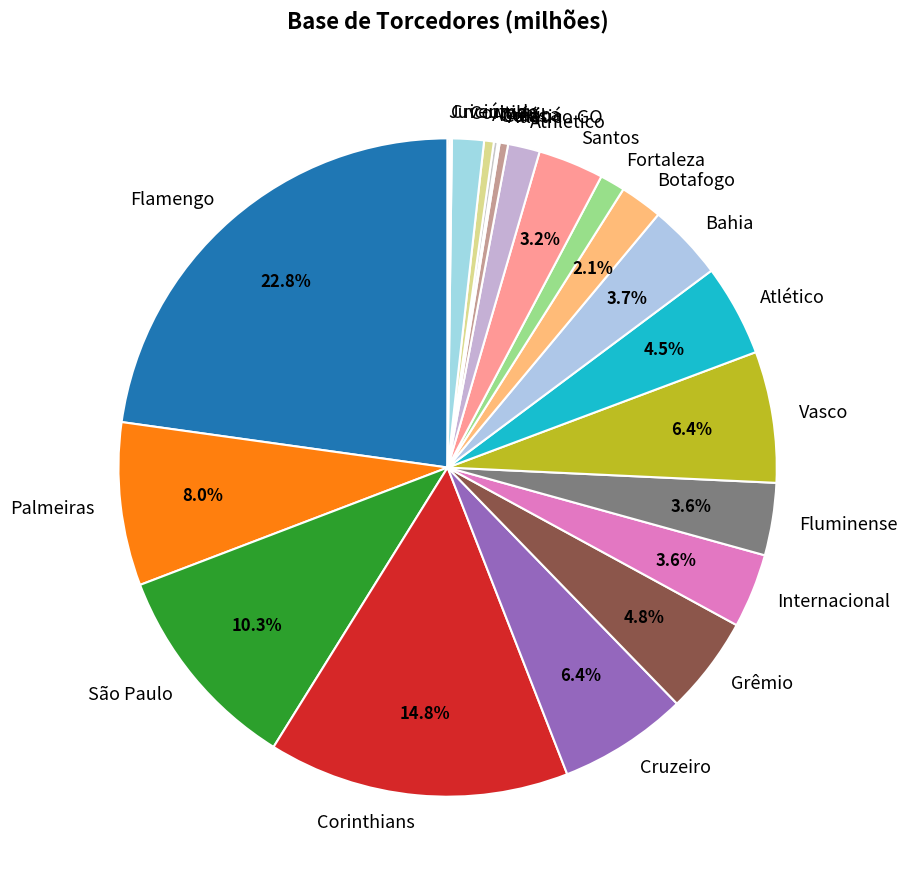

What is the ratio of the value at Santos to the value at América?

6.8